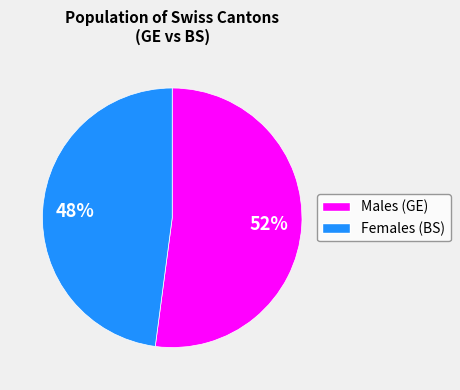

Is there any slice that represents more than half of the pie?

Yes